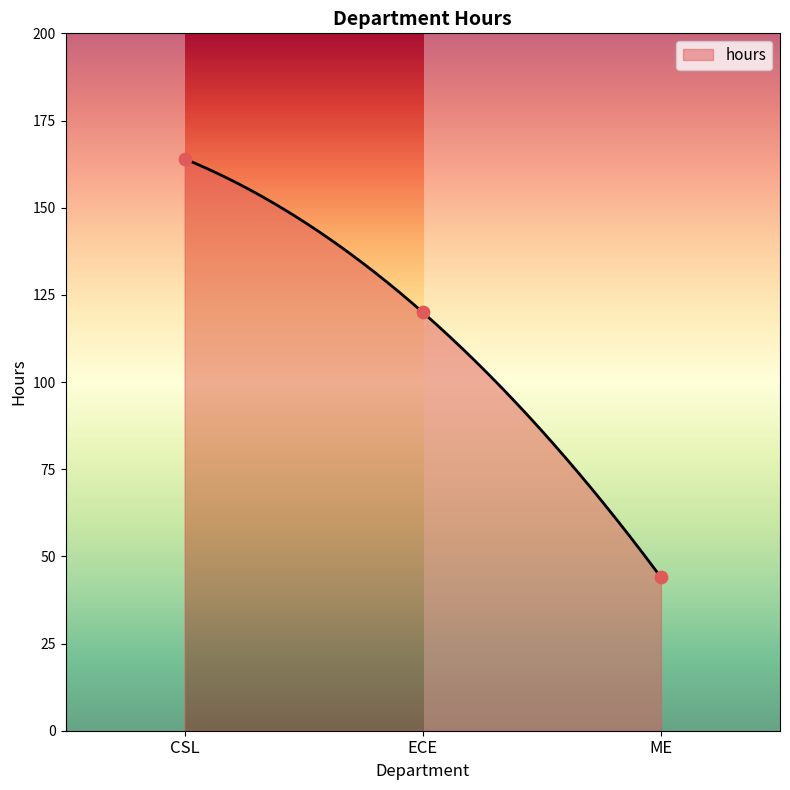

Approximately how many times larger is the value at CSL compared to ECE?

1.4